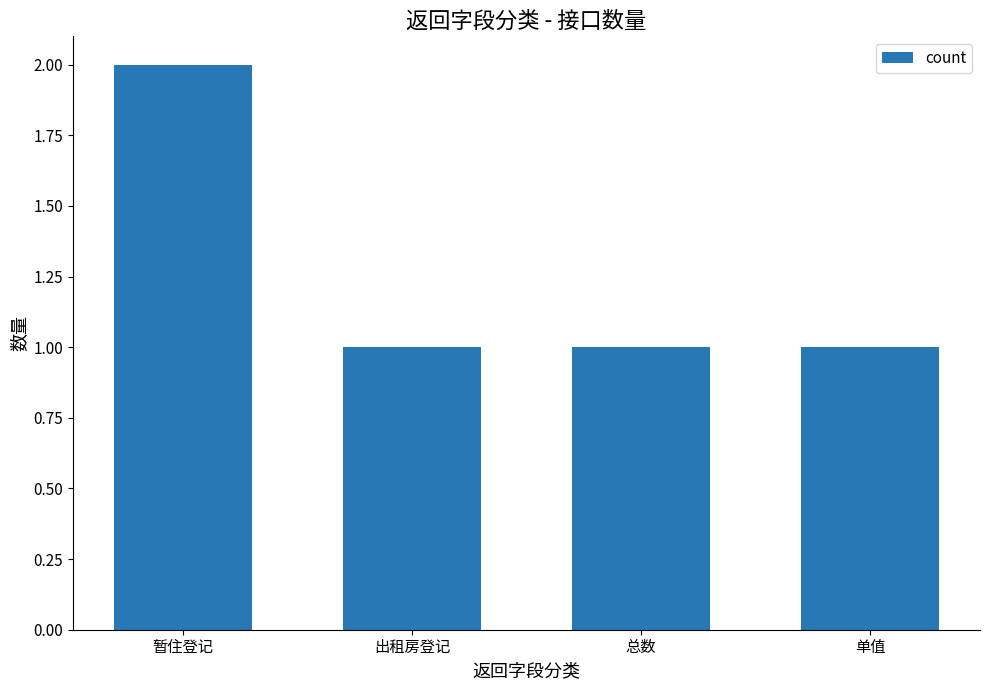

The value at 总数 is 1. True or false?

True